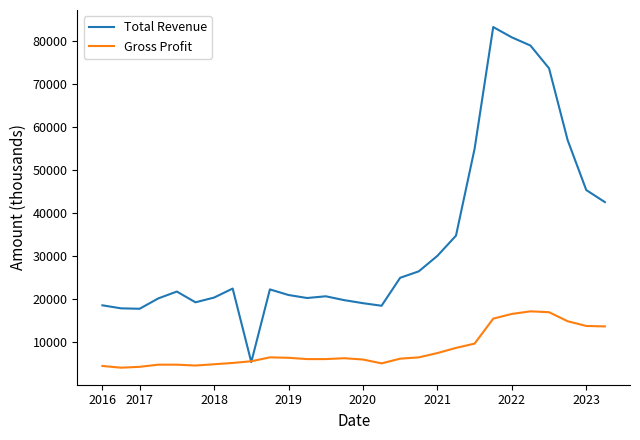

Is this an area chart (filled region under the line)?

No